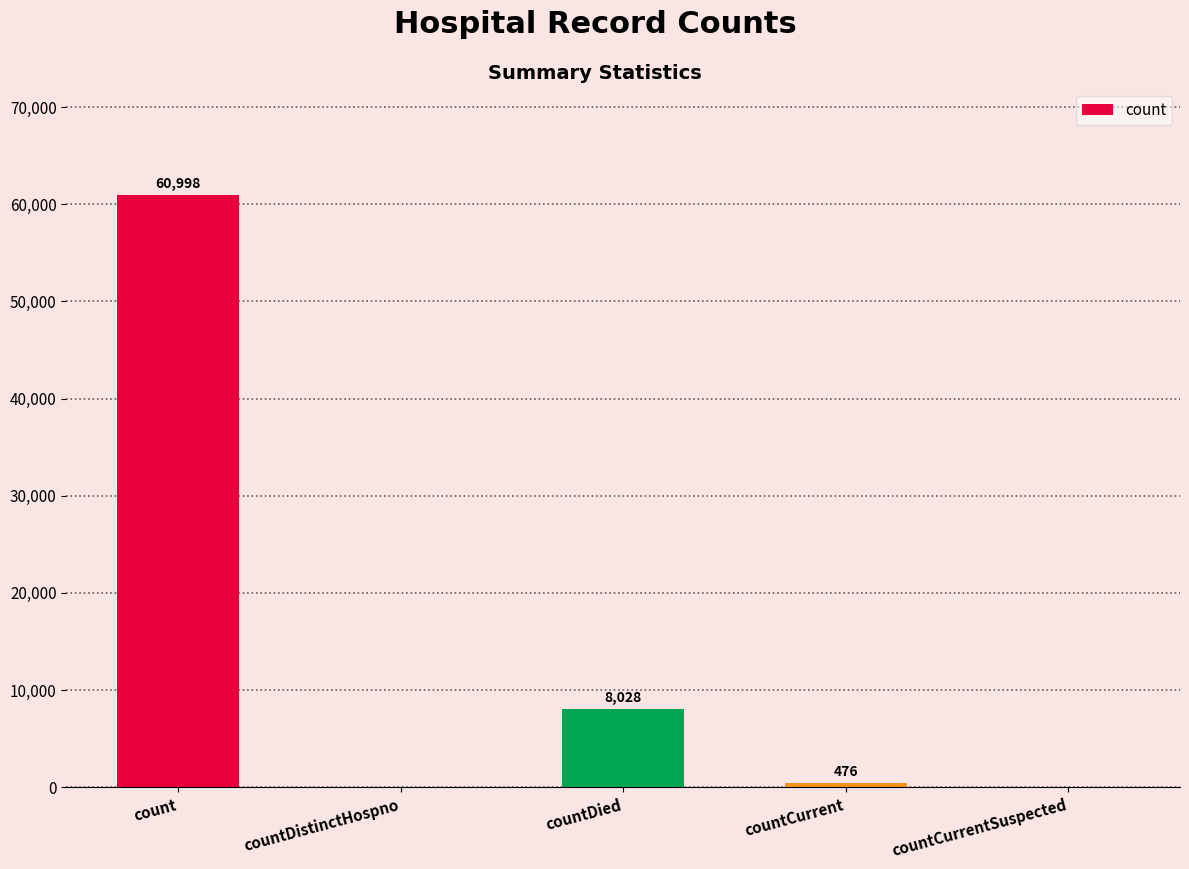

Approximately how many times larger is the value at count compared to countCurrent?

128.1